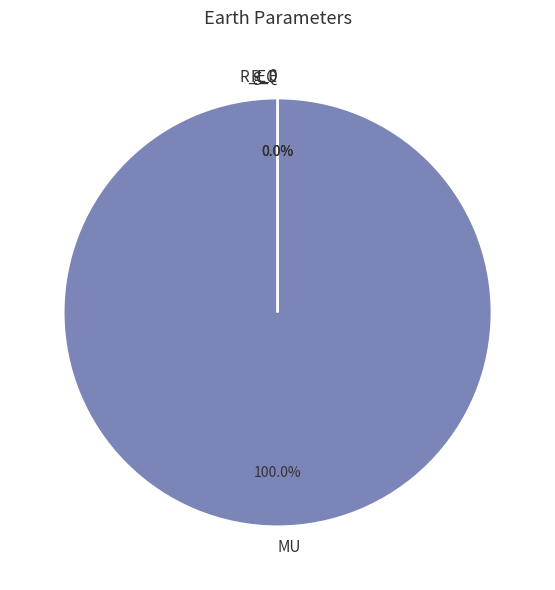

Is it true that R_EQ is 0% of the pie?

True